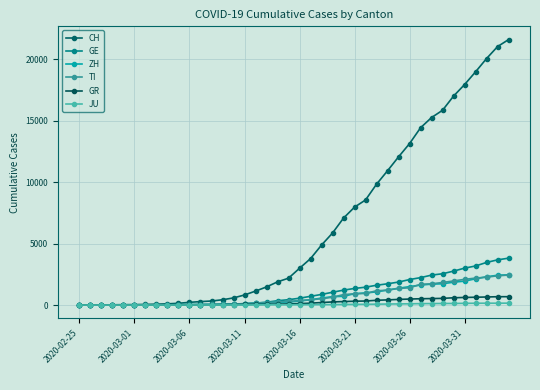

True or false: JU has more than 2 points higher than both neighbors.

False